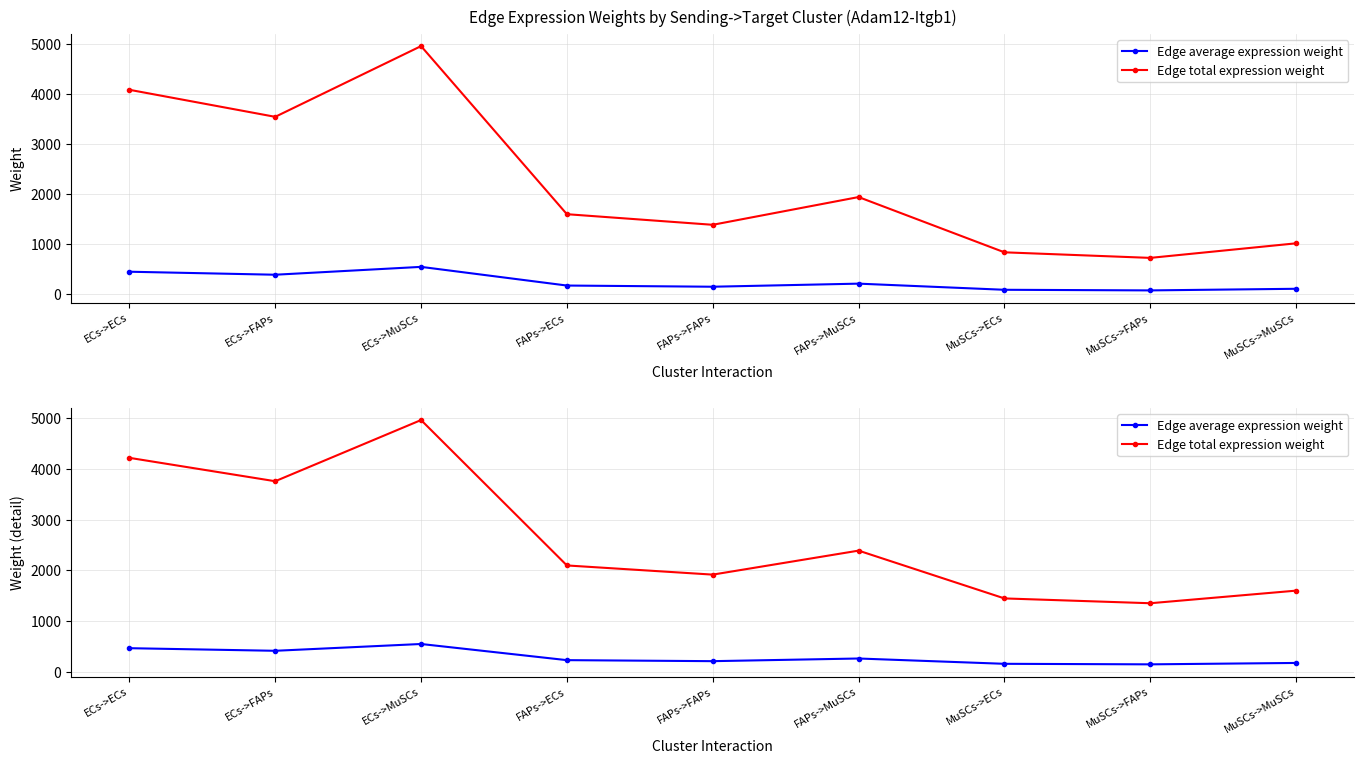

Which category has the highest value in the Edge total expression weight series?

ECs->MuSCs